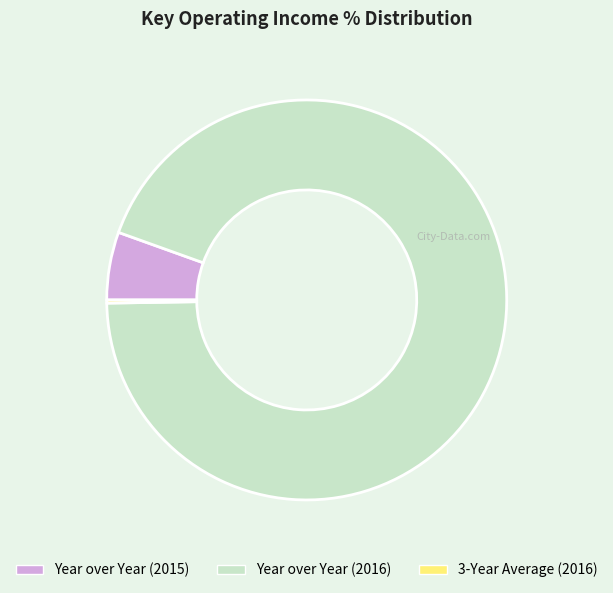

What is the ratio of the value at Year over Year (2015) to the value at Year over Year (2016)?

0.1